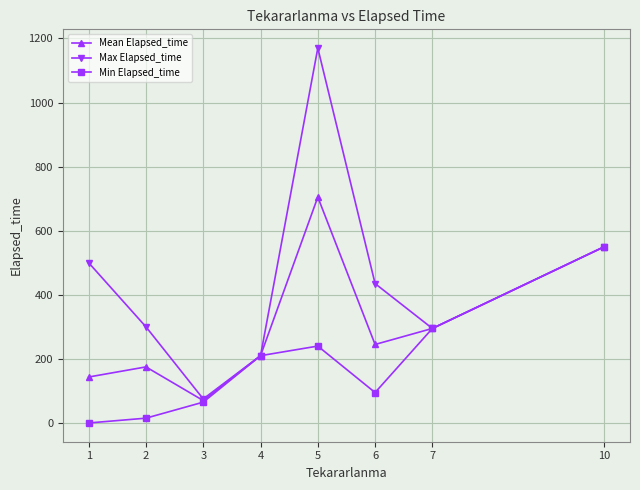

At which label does Max Elapsed_time reach its peak?

5